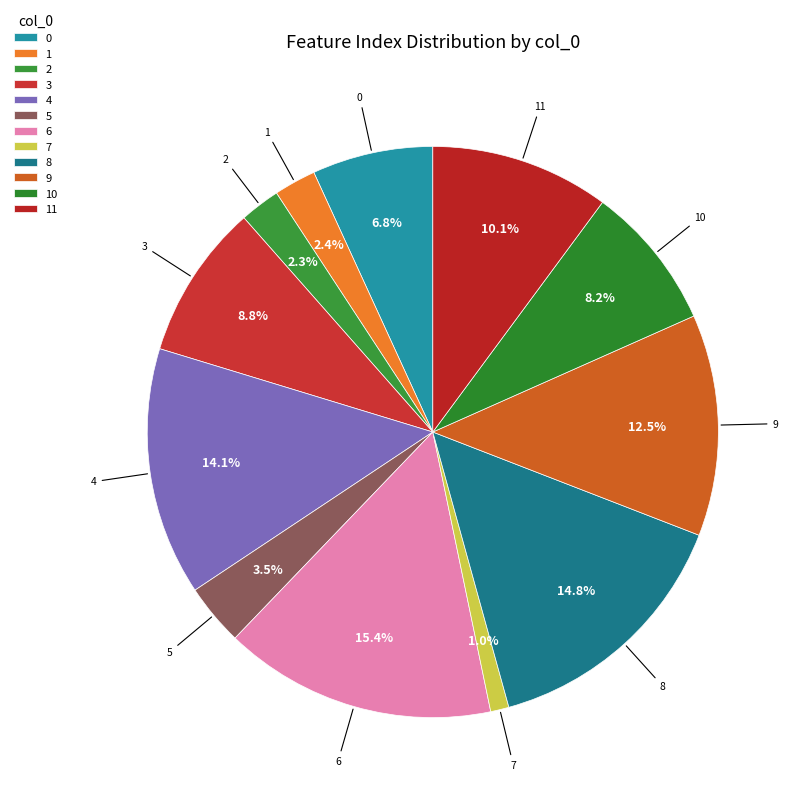

How much of the chart is everything except 11?

89.9%